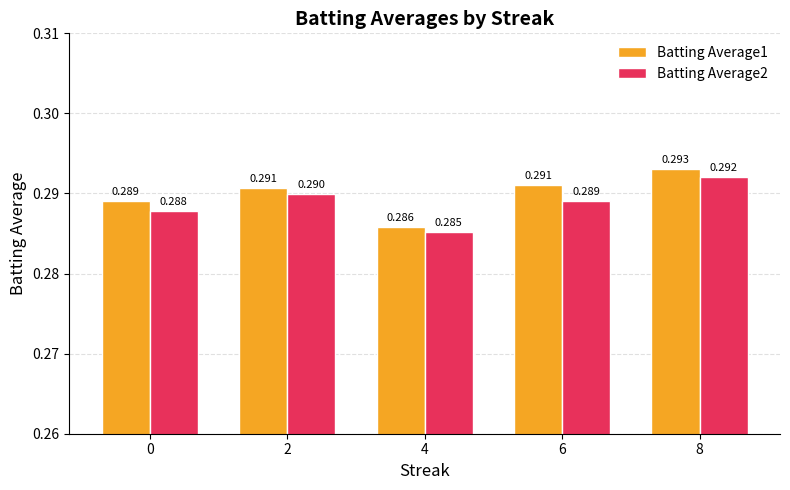

Is the value of Batting Average1 at 0 greater than the value of Batting Average2 at 2?

No